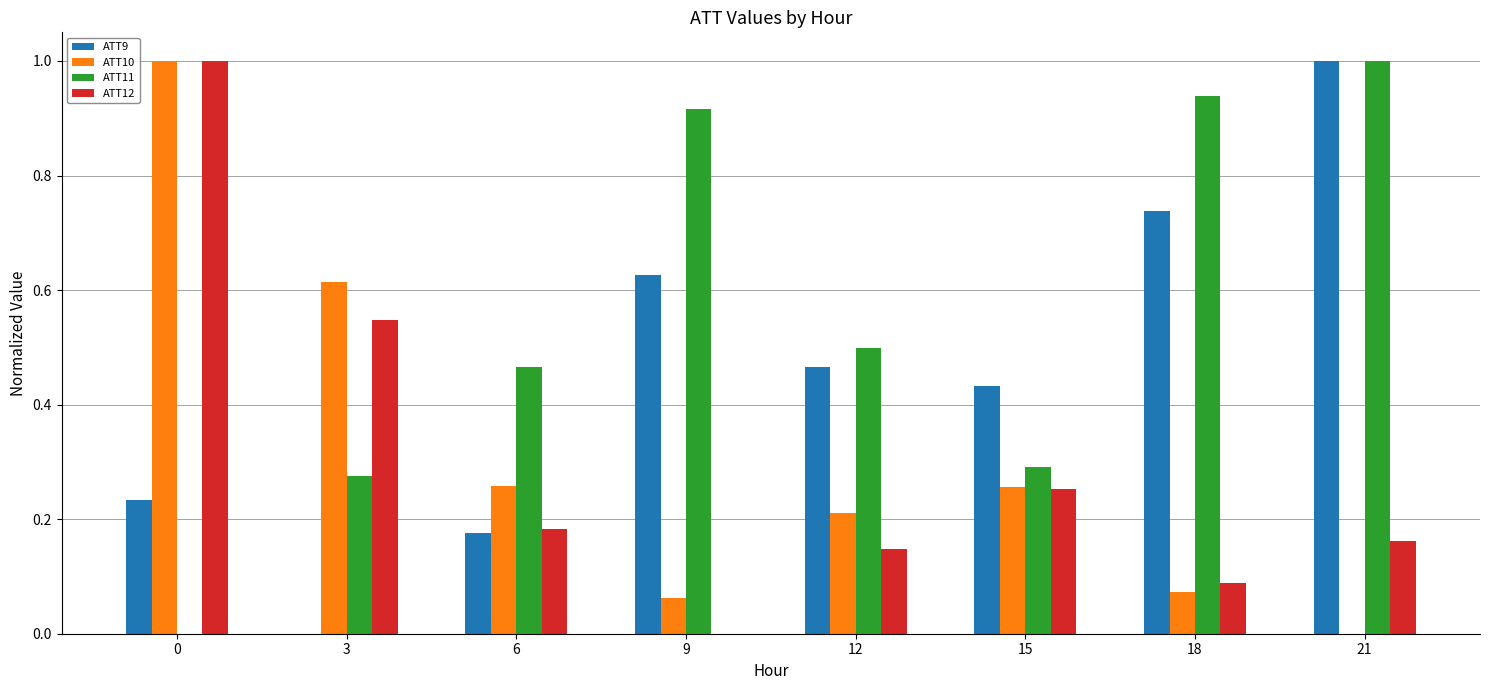

Is the value of ATT9 at 21 greater than the value of ATT12 at 9?

Yes